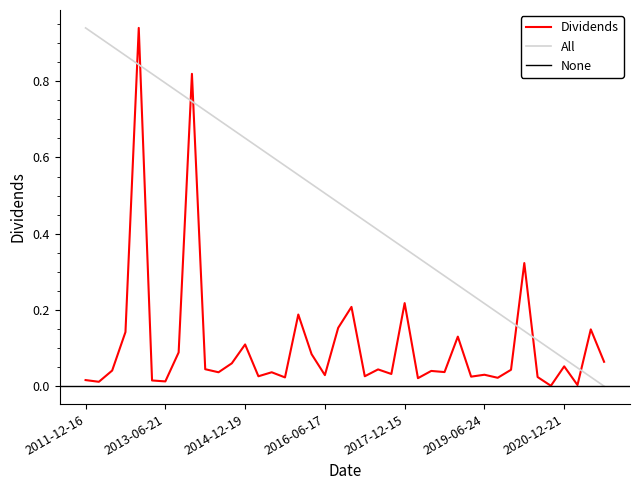

Reading left to right, extract all data points from this chart.

0.0	0.0	0.0	0.1	0.9	0.0	0.0	0.1	0.8	0.0	0.0	0.1	0.1	0.0	0.0	0.0	0.2	0.1	0.0	0.2	0.2	0.0	0.0	0.0	0.2	0.0	0.0	0.0	0.1	0.0	0.0	0.0	0.0	0.3	0.0	0.0	0.1	0.0	0.1	0.1